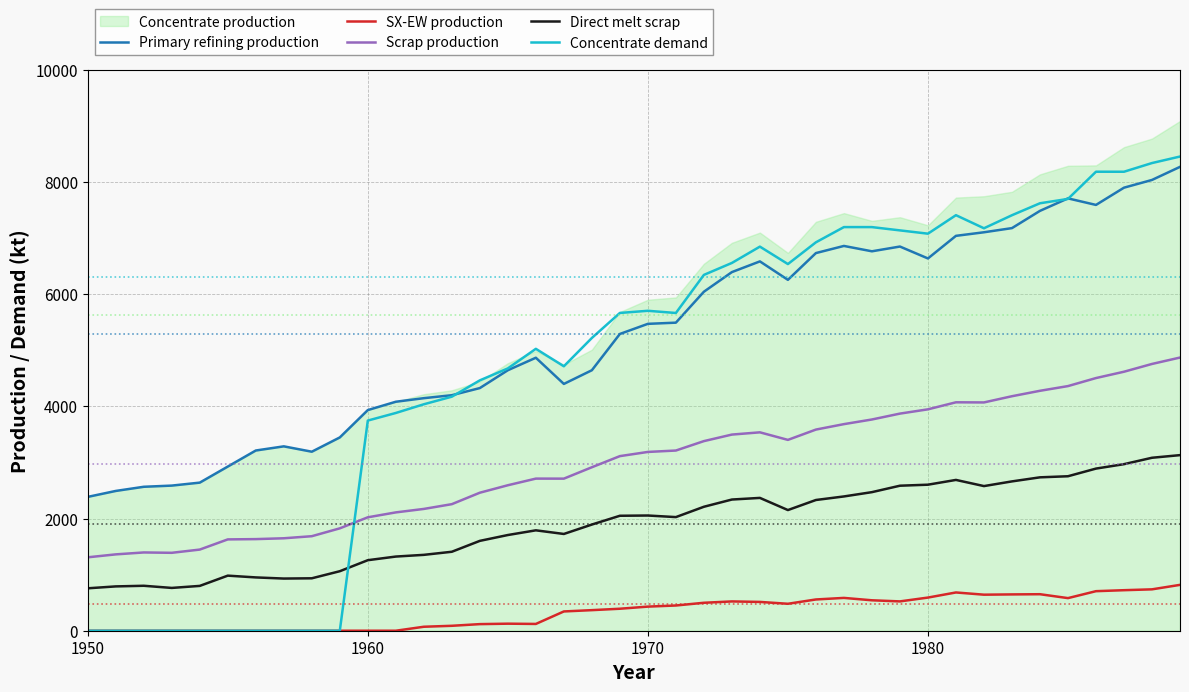

The Concentrate demand series shows 3746.1 at 1960. True or false?

True